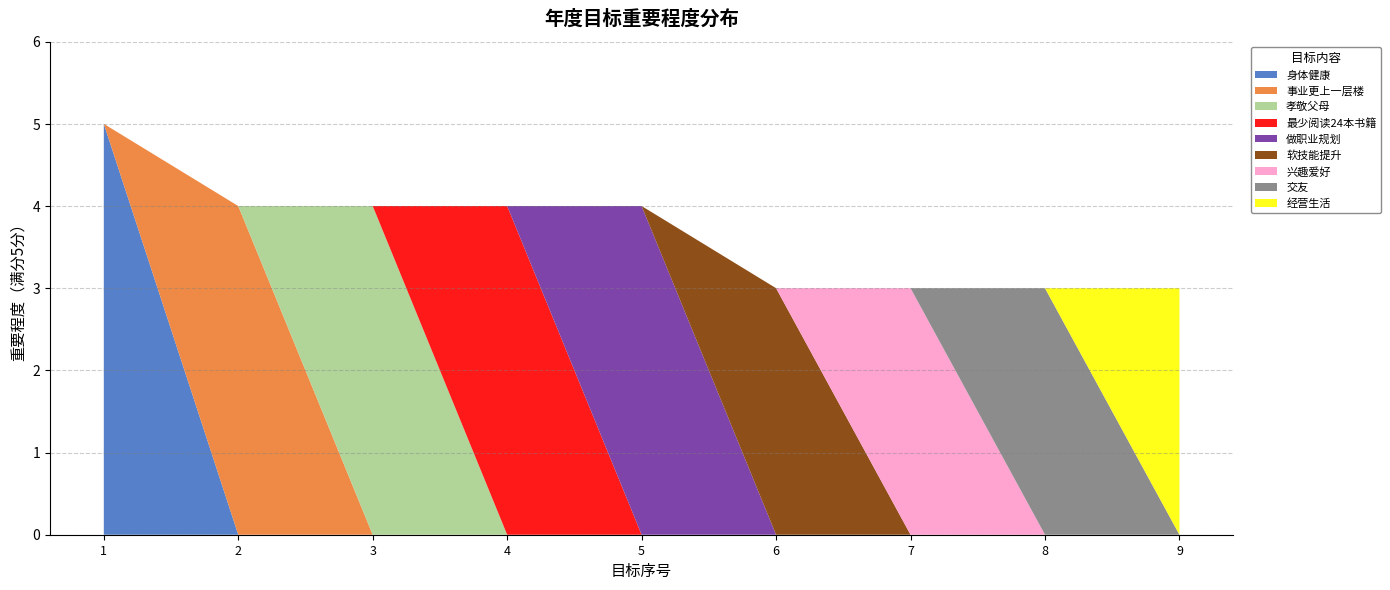

Reading right to left, list all the values displayed in this chart.

9=3	8=3	7=3	6=3	5=4	4=4	3=4	2=4	1=5